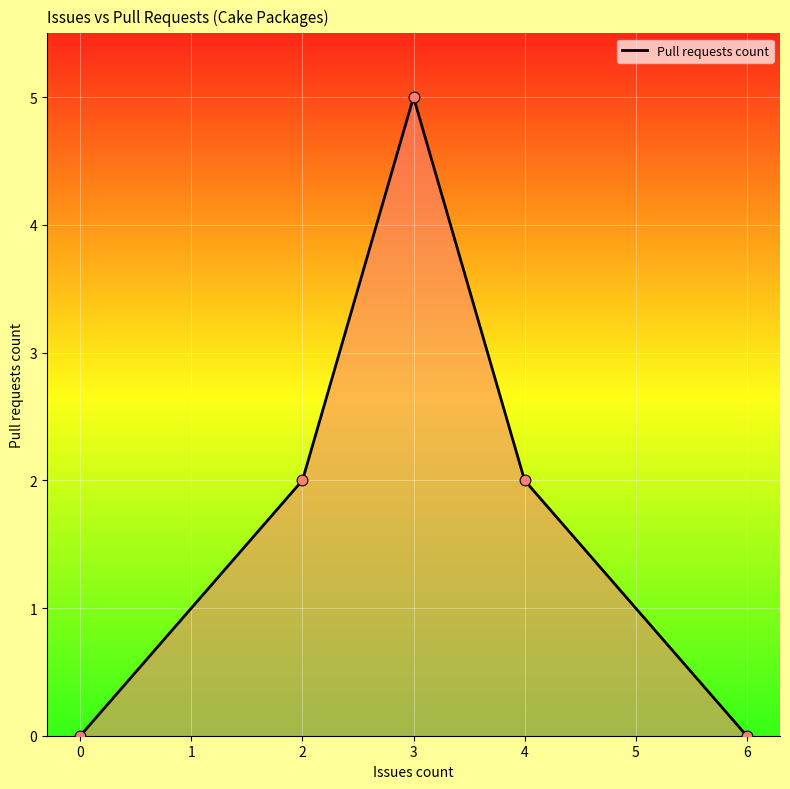

Between 2 and 4, which is larger?

4